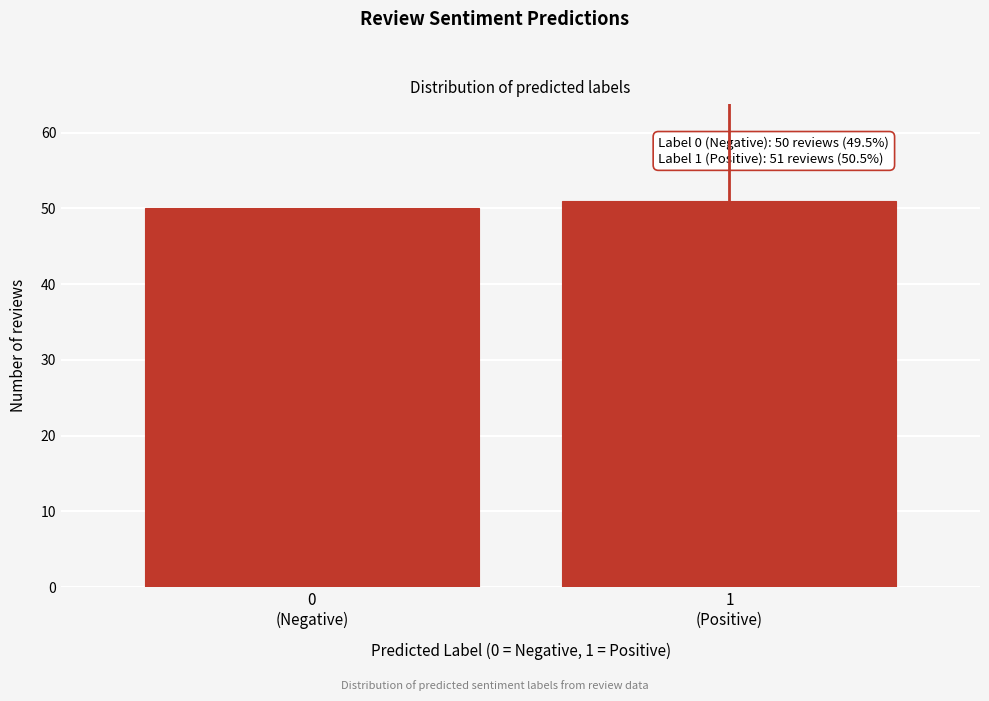

Reading right to left, transcribe all the data shown in this chart.

51	50